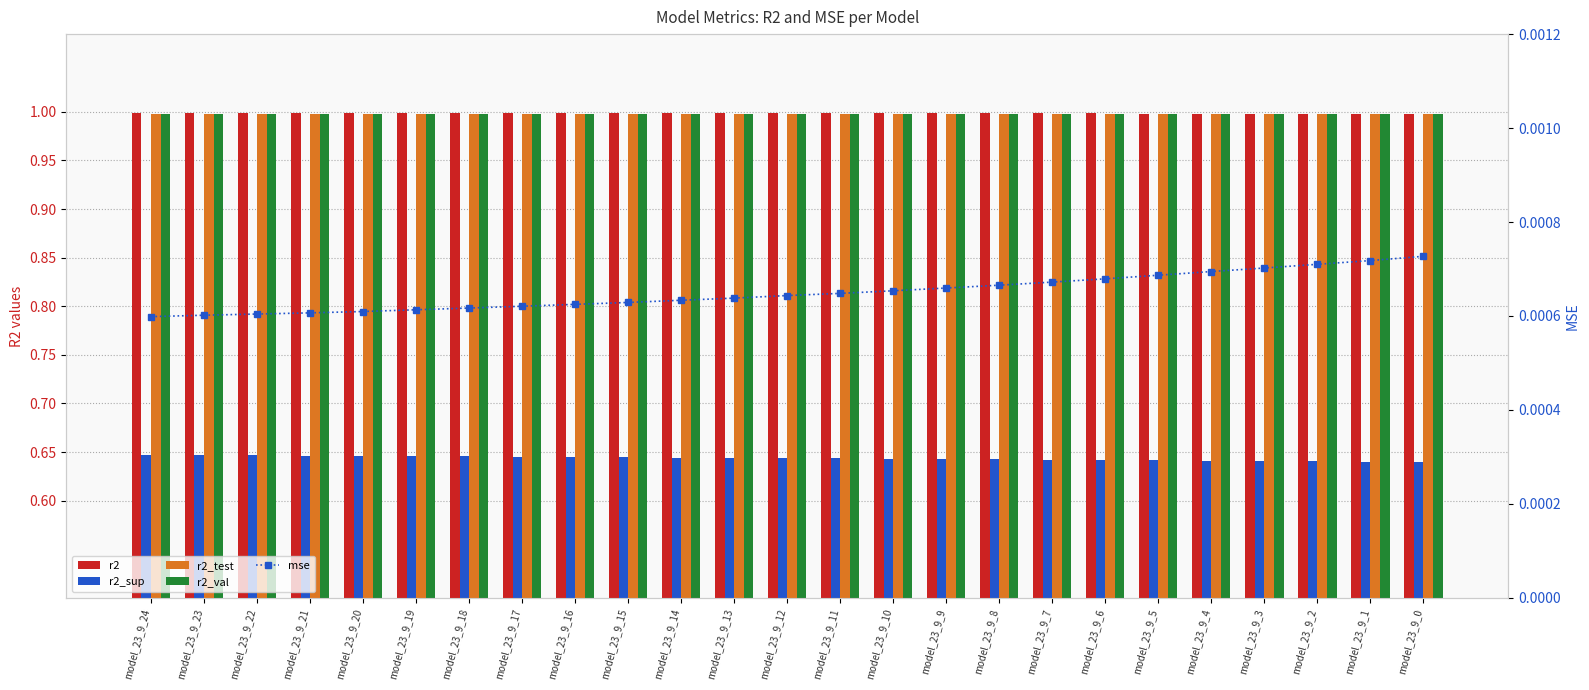

Which series has the widest spread of values?

r2_sup